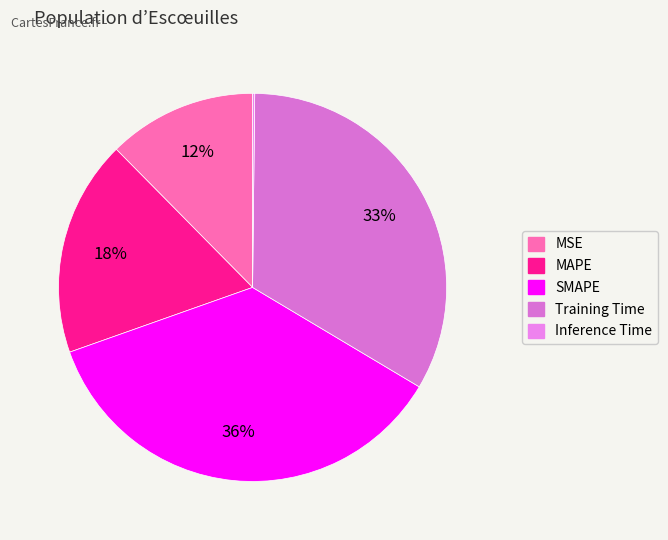

Rank the categories by value from highest to lowest.

SMAPE, Training Time, MAPE, MSE, Inference Time